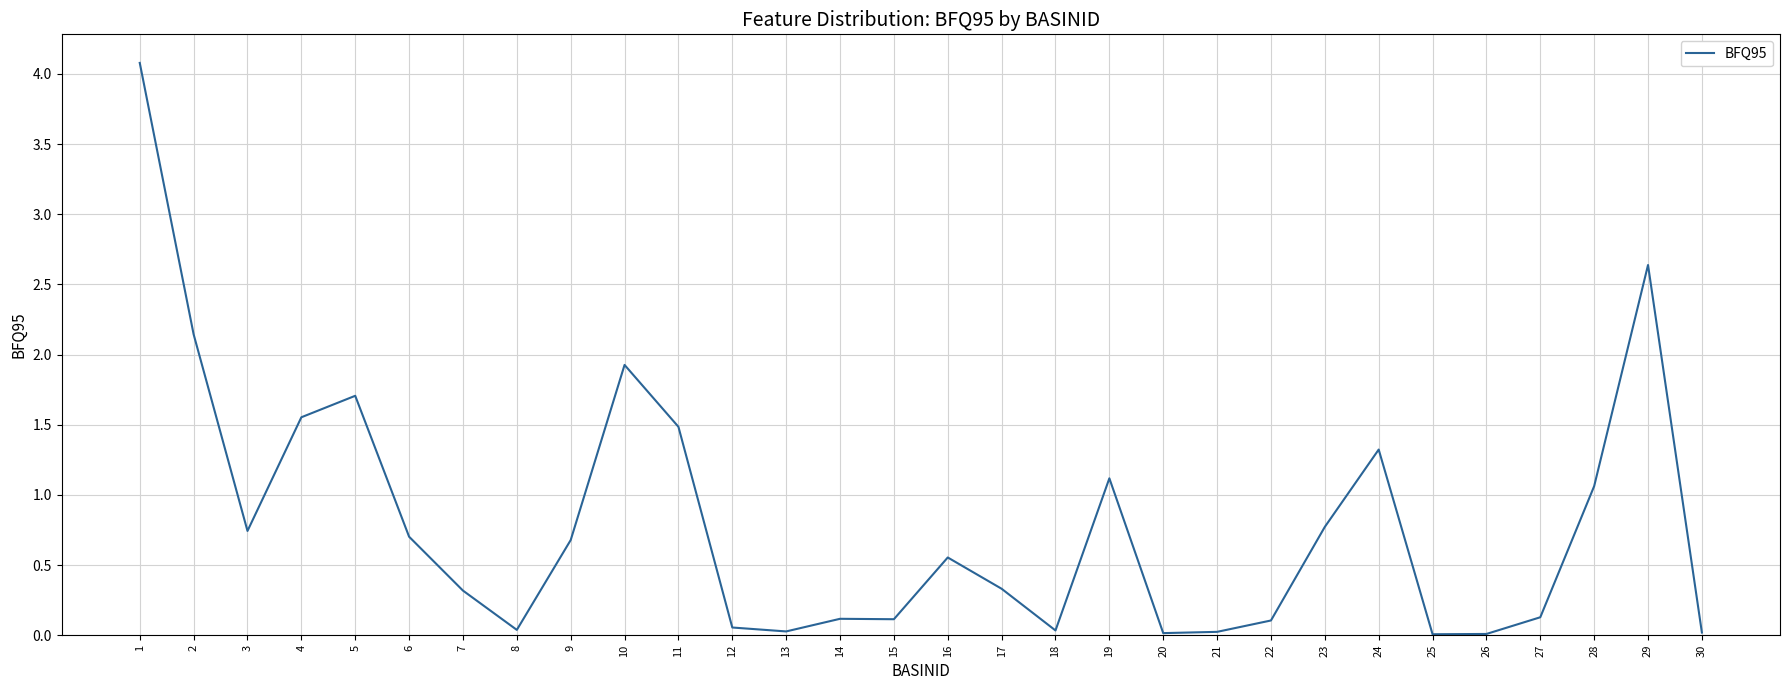

Where is the first local minimum?

3